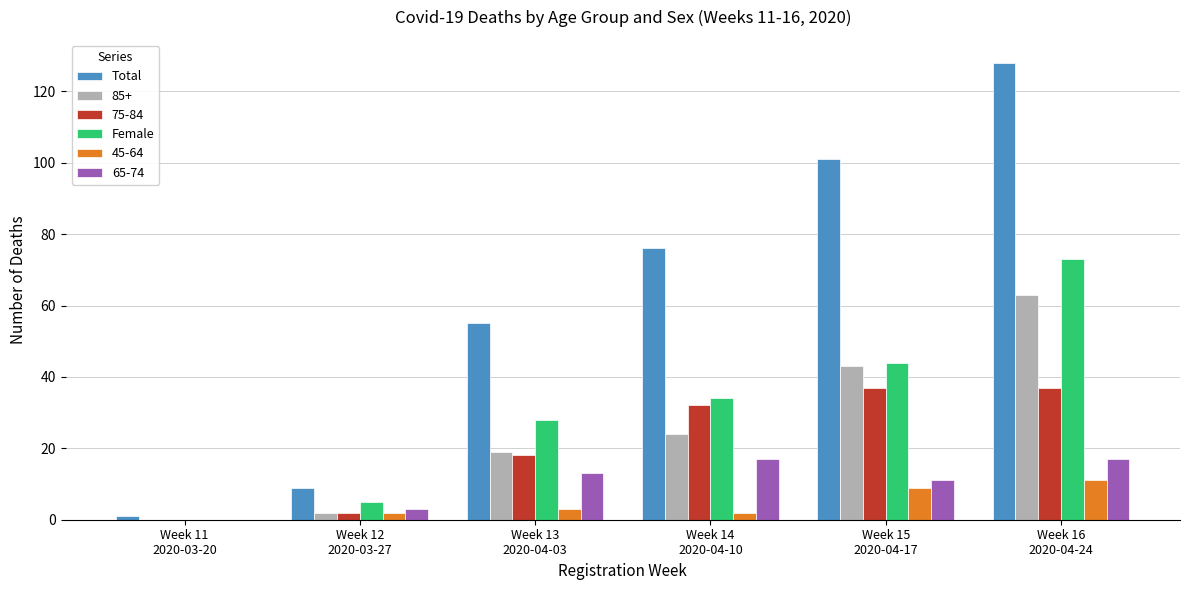

What is the total value across all series at Week 12
2020-03-27?

23